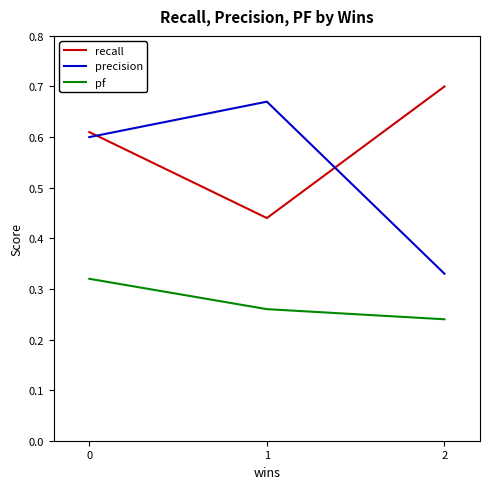

At which label does recall reach its peak?

2